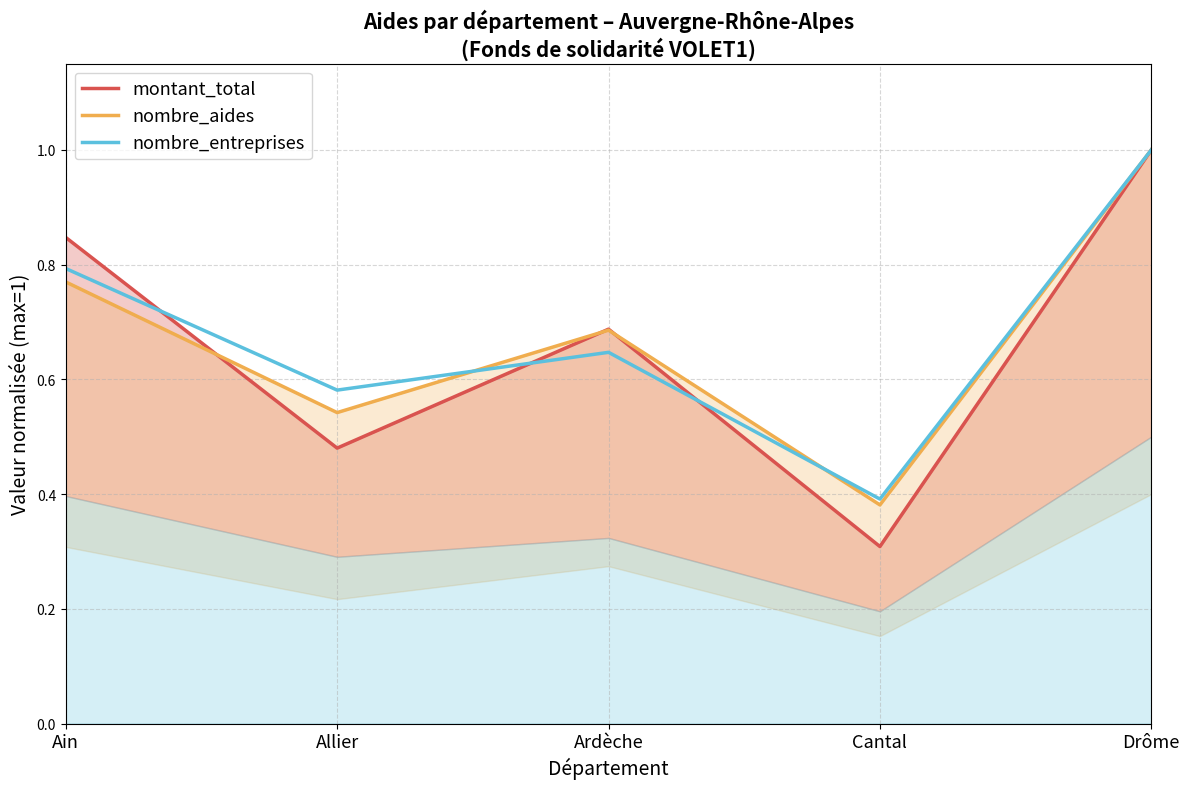

What is the smallest value displayed?

0.3